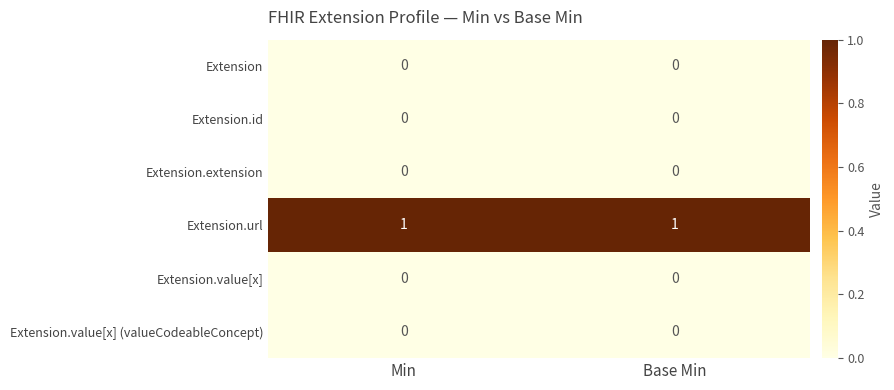

Which series has the largest total across all categories?

Extension.url